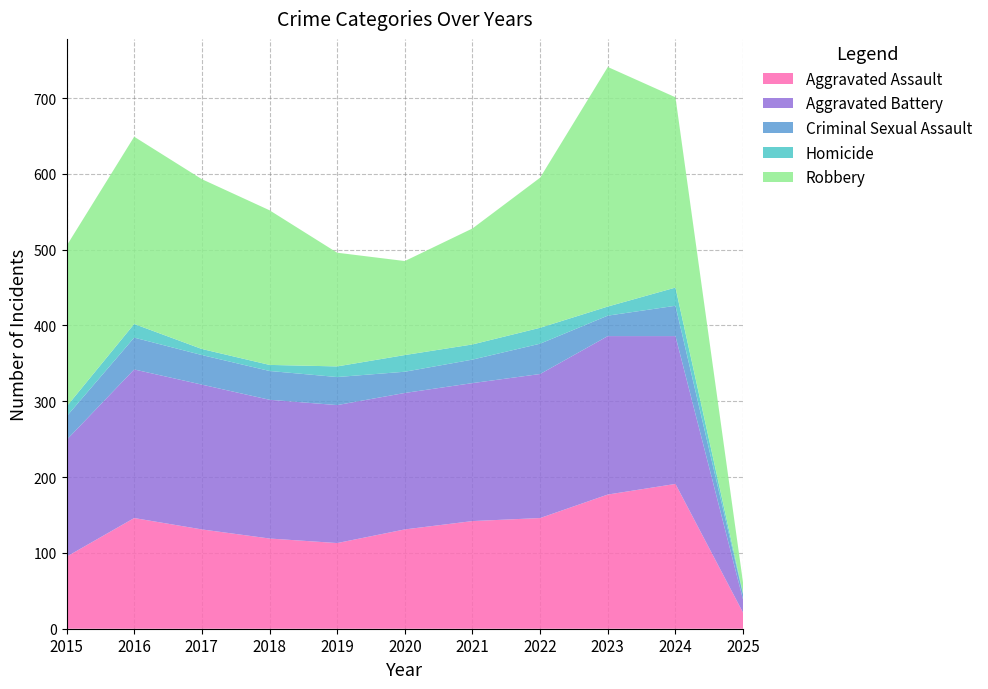

Reading left to right, what are all the values shown in this chart?

Aggravated Assault: 2015=95	2016=146	2017=131	2018=119	2019=113	2020=131	2021=142	2022=146	2023=177	2024=191	2025=21
Aggravated Battery: 2015=154	2016=196	2017=191	2018=183	2019=182	2020=180	2021=182	2022=190	2023=209	2024=195	2025=17
Criminal Sexual Assault: 2015=31	2016=42	2017=39	2018=38	2019=37	2020=28	2021=31	2022=40	2023=27	2024=40	2025=7
Homicide: 2015=13	2016=18	2017=8	2018=8	2019=14	2020=22	2021=20	2022=21	2023=12	2024=24	2025=1
Robbery: 2015=212	2016=247	2017=224	2018=204	2019=150	2020=124	2021=153	2022=198	2023=316	2024=251	2025=14